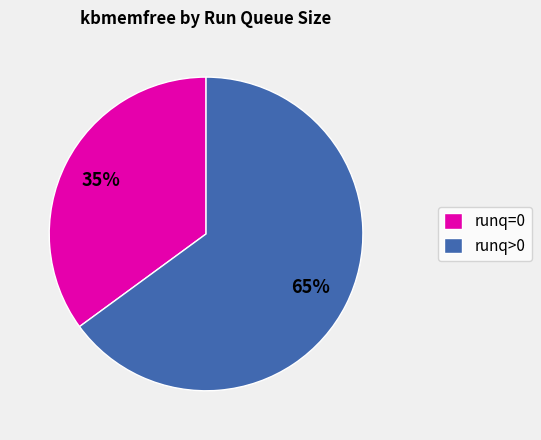

Approximately how many times larger is the value at runq=0 compared to runq>0?

0.5